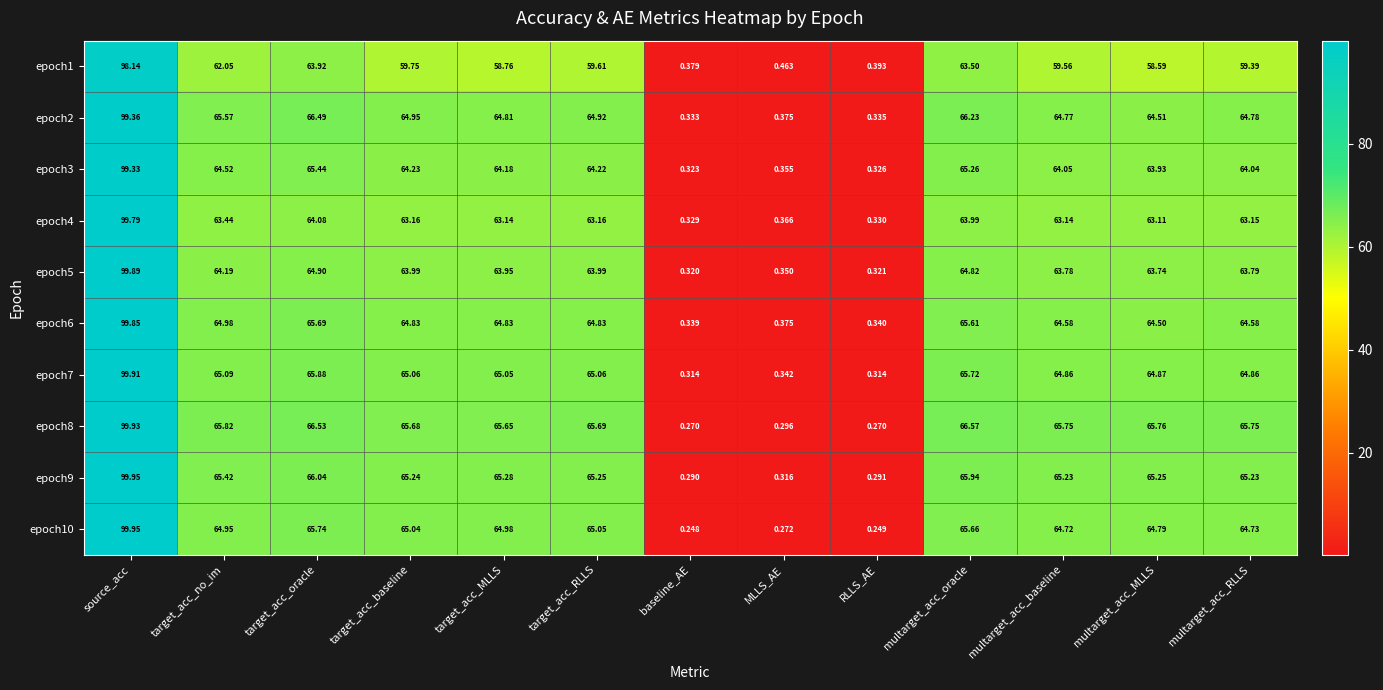

At which category is the sum across all series the highest?

source_acc